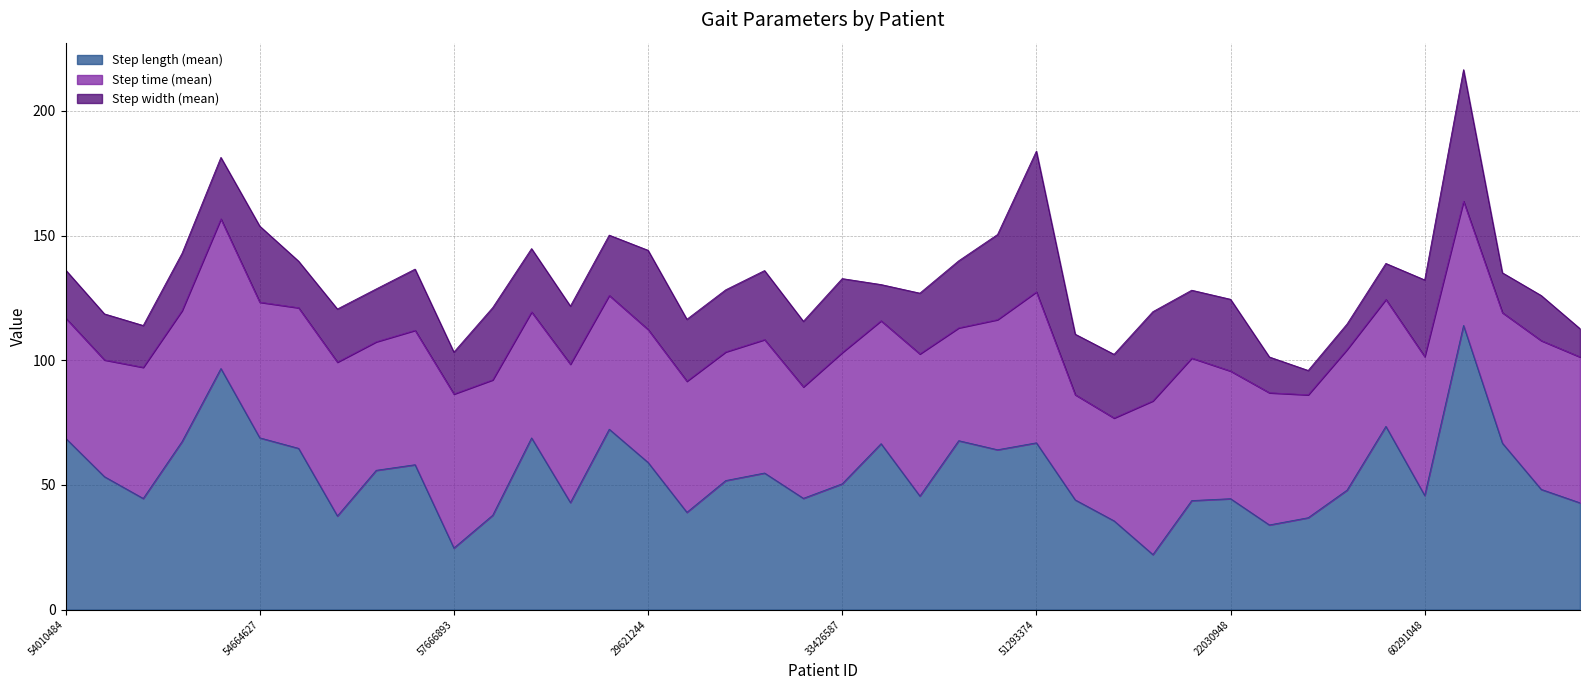

What is the label of the 24th point from the right?

59670261